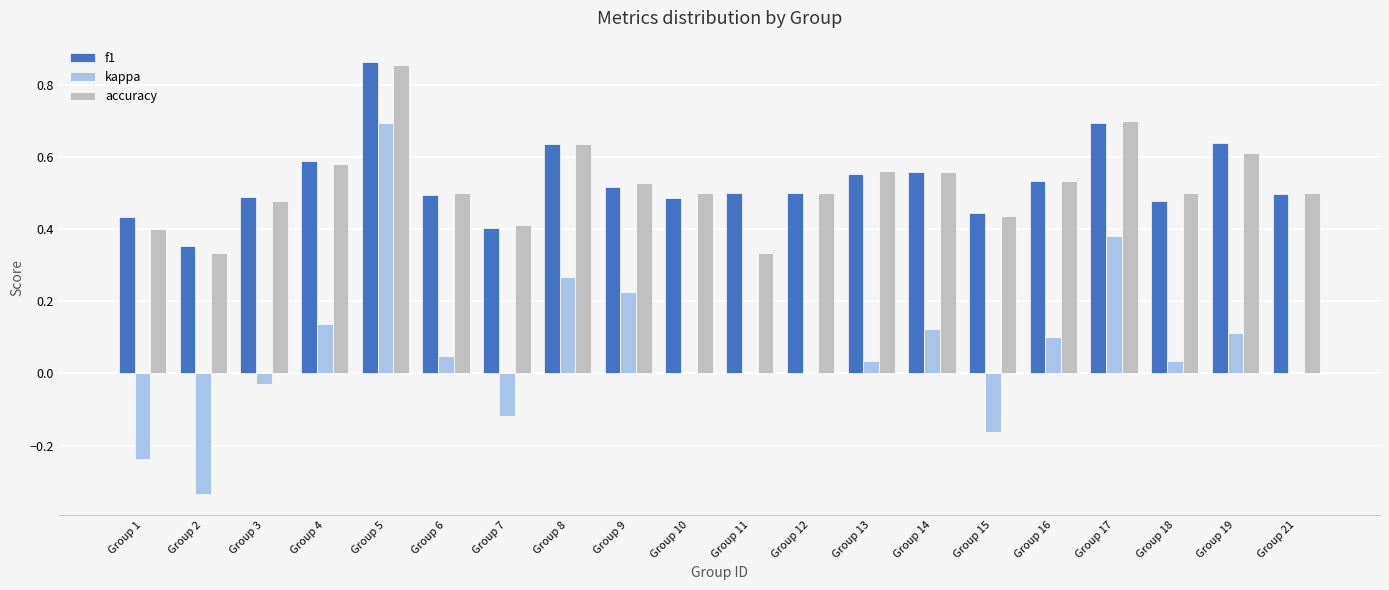

Which category has the highest value across all series?

Group 5